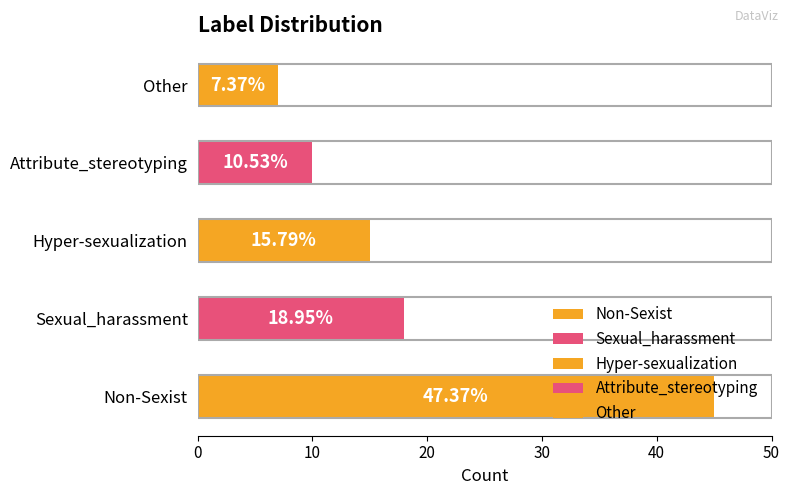

The value at Hyper-sexualization is 4. True or false?

False